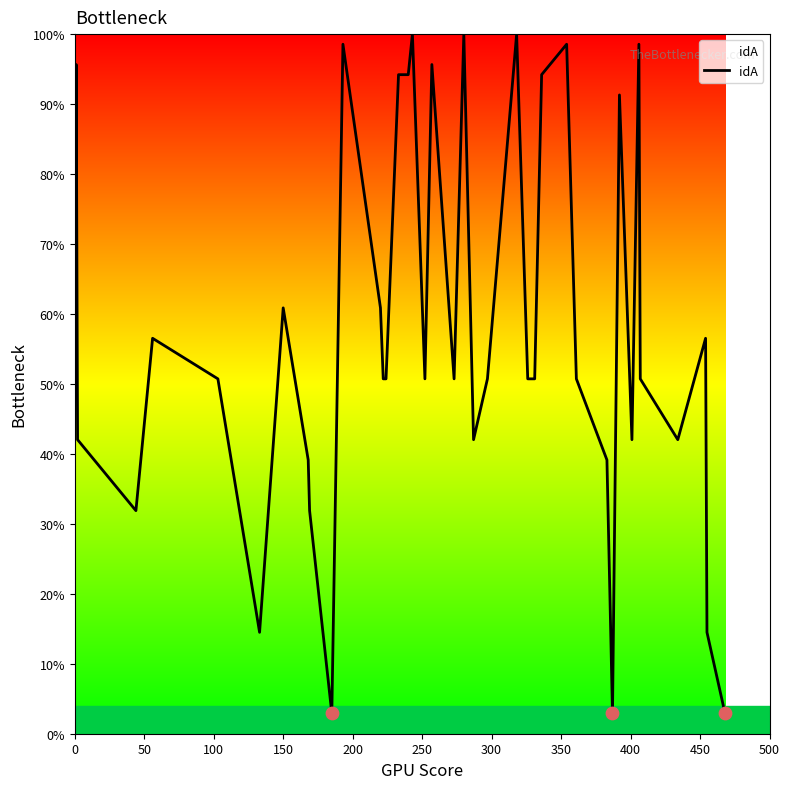

What is the maximum value shown in the chart?

100.0